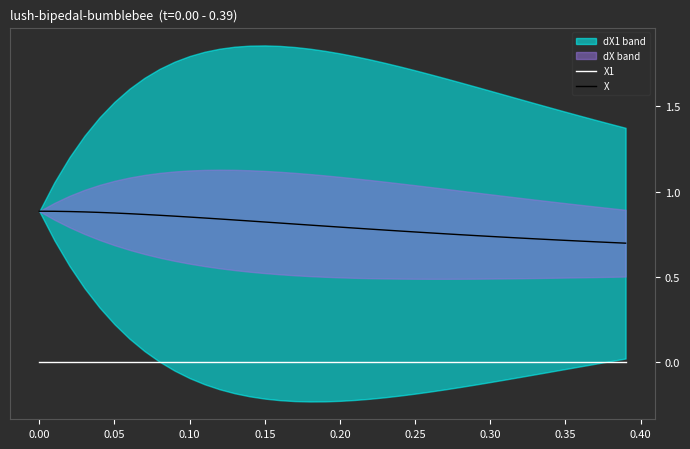

List the series in order of their peak value, lowest first.

X1, X